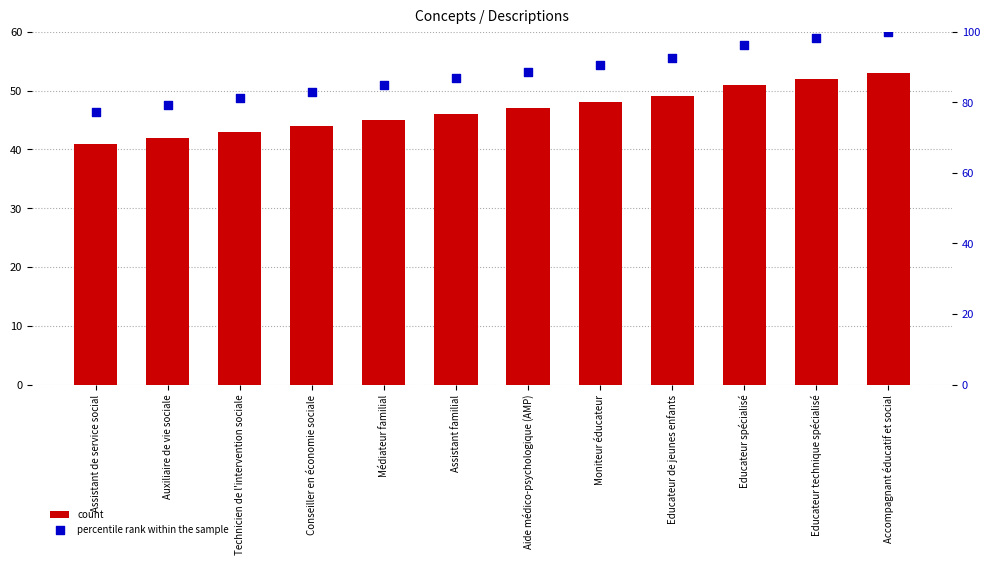

Which series has the largest total across all categories?

percentile rank within the sample